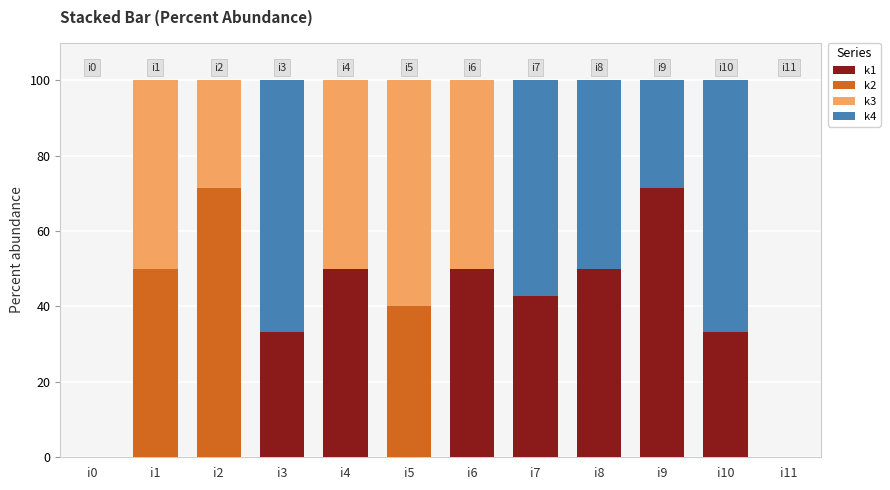

What is the total value across all series at i1?

100.0